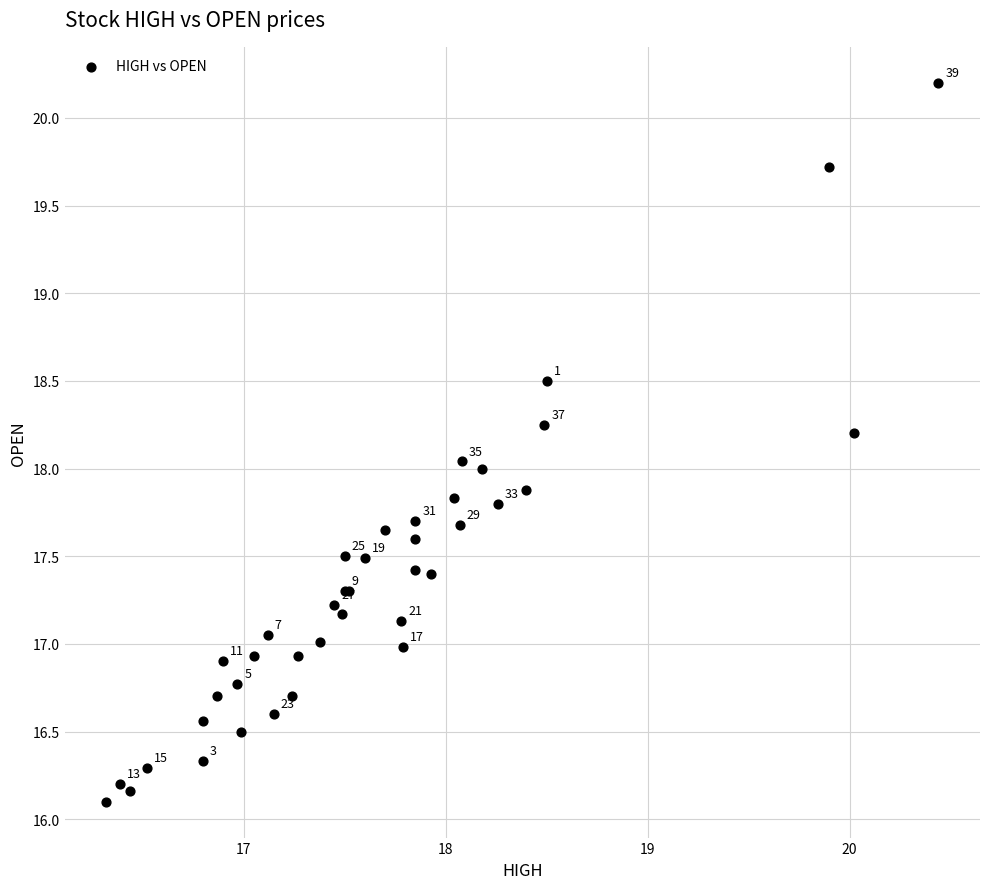

What Y value in the scatter plot is closest to 18?

18.0